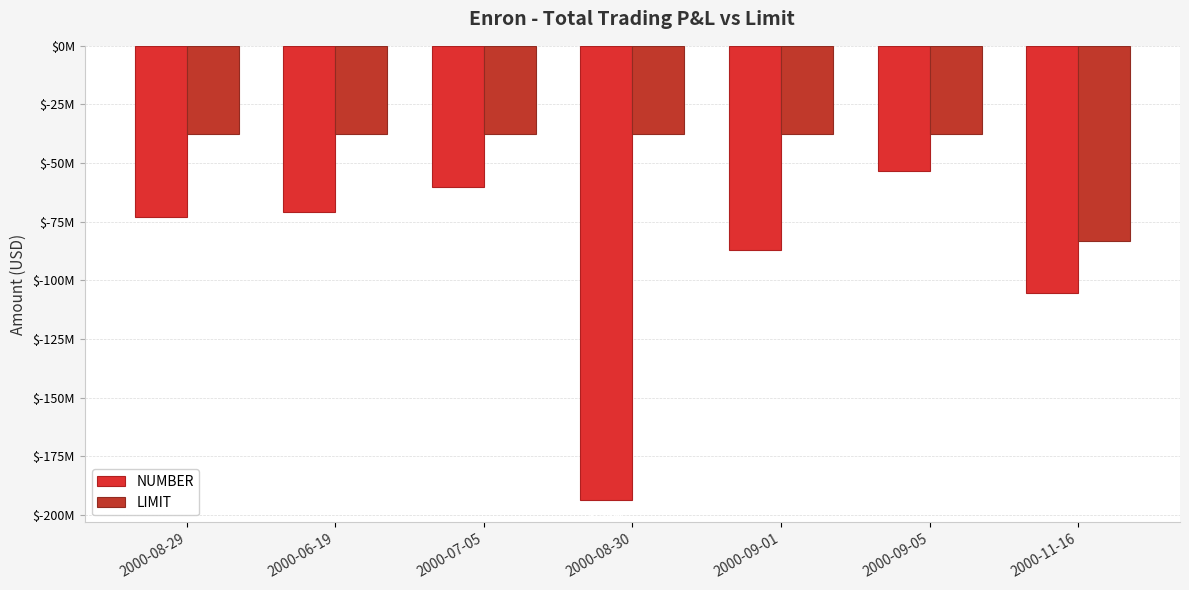

The value of LIMIT at 2000-08-29 is -16107917. True or false?

False